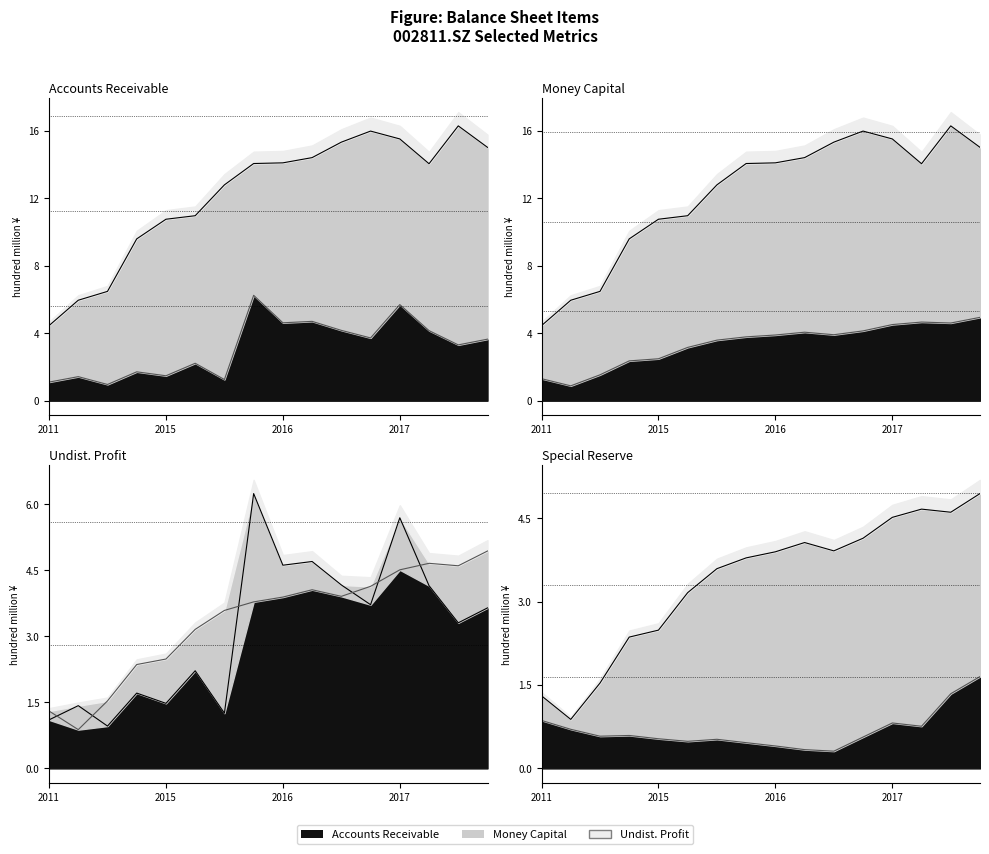

How many lines are shown in the chart?

4